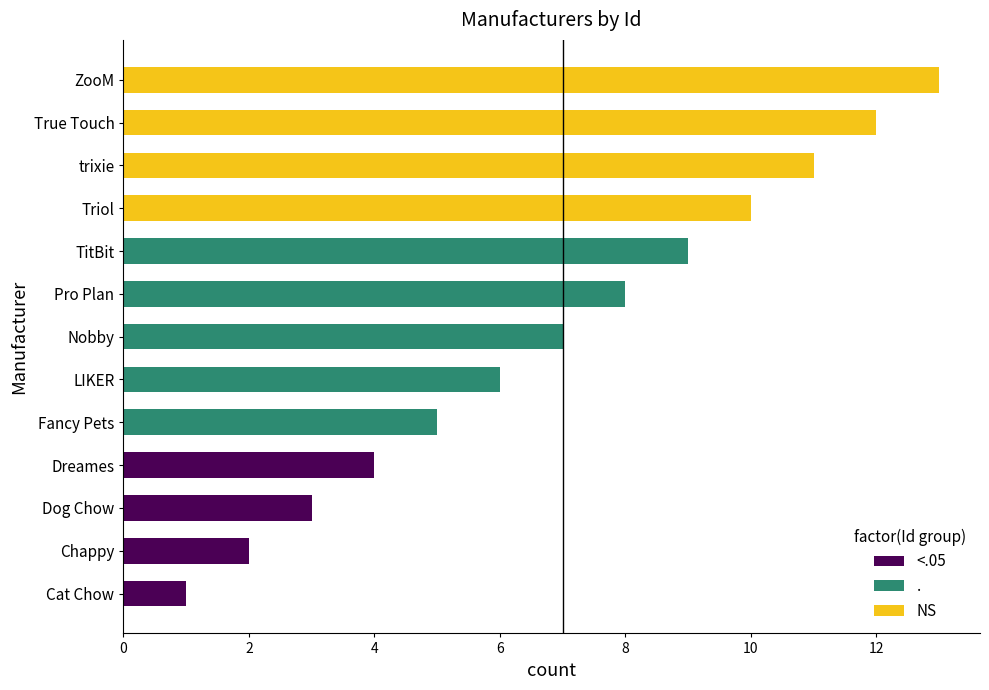

What is the minimum value for <.05?

1